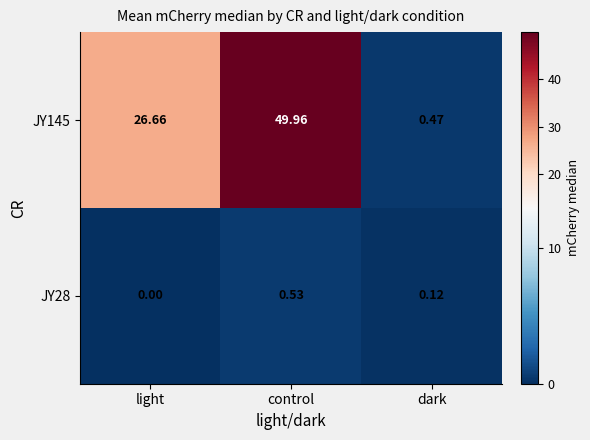

Which category has the lowest value across all series?

light